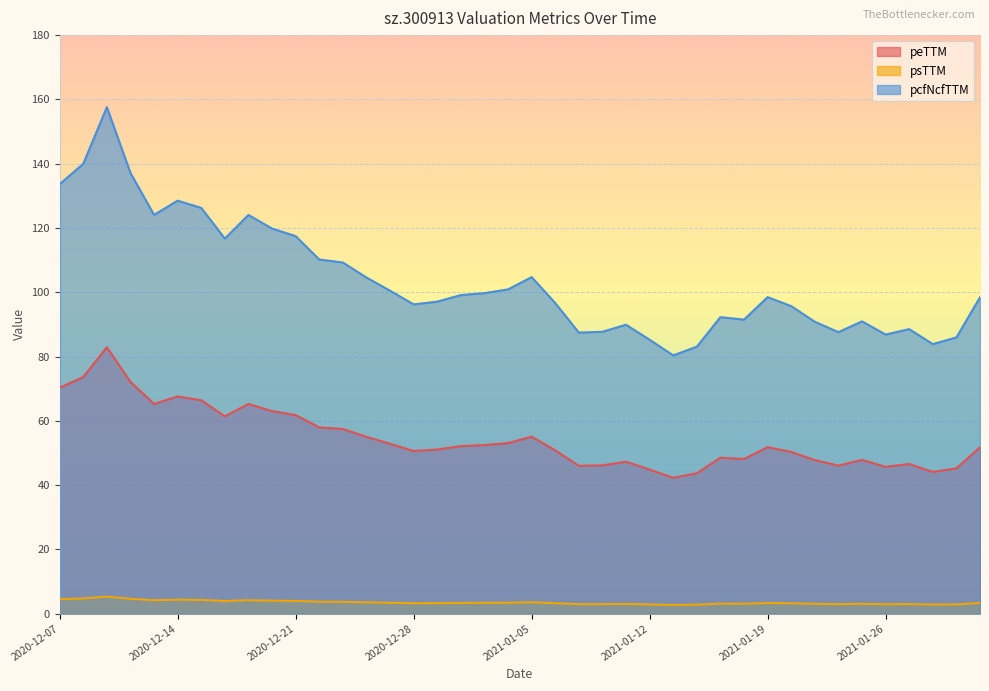

True or false: pcfNcfTTM and peTTM intersect in this chart.

False